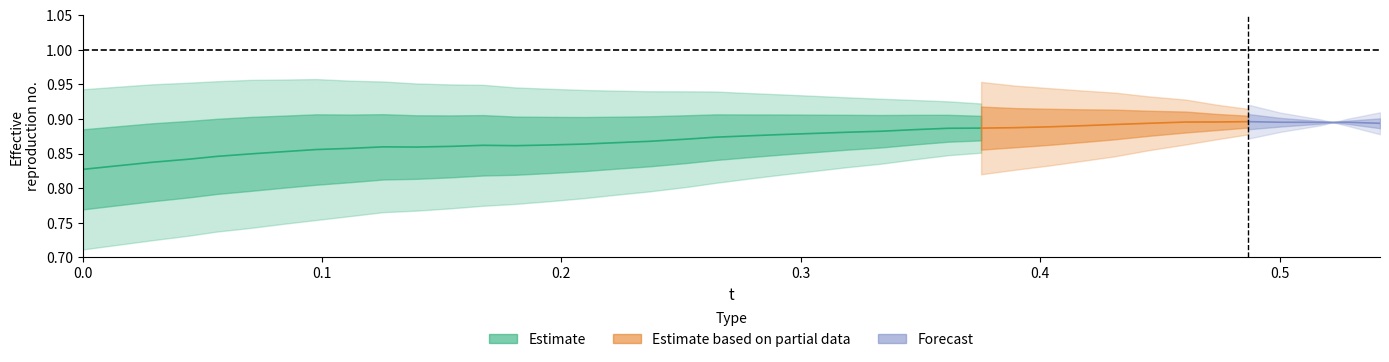

True or false: x and y cross at least once.

False